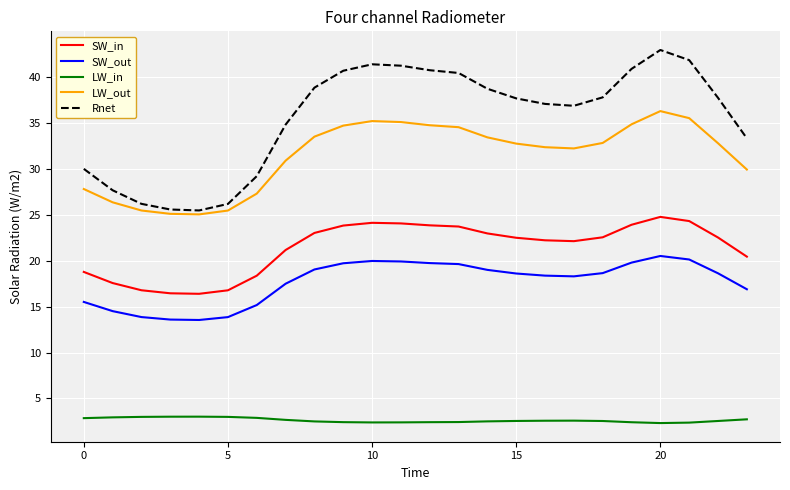

Which series has the widest spread of values?

Rnet